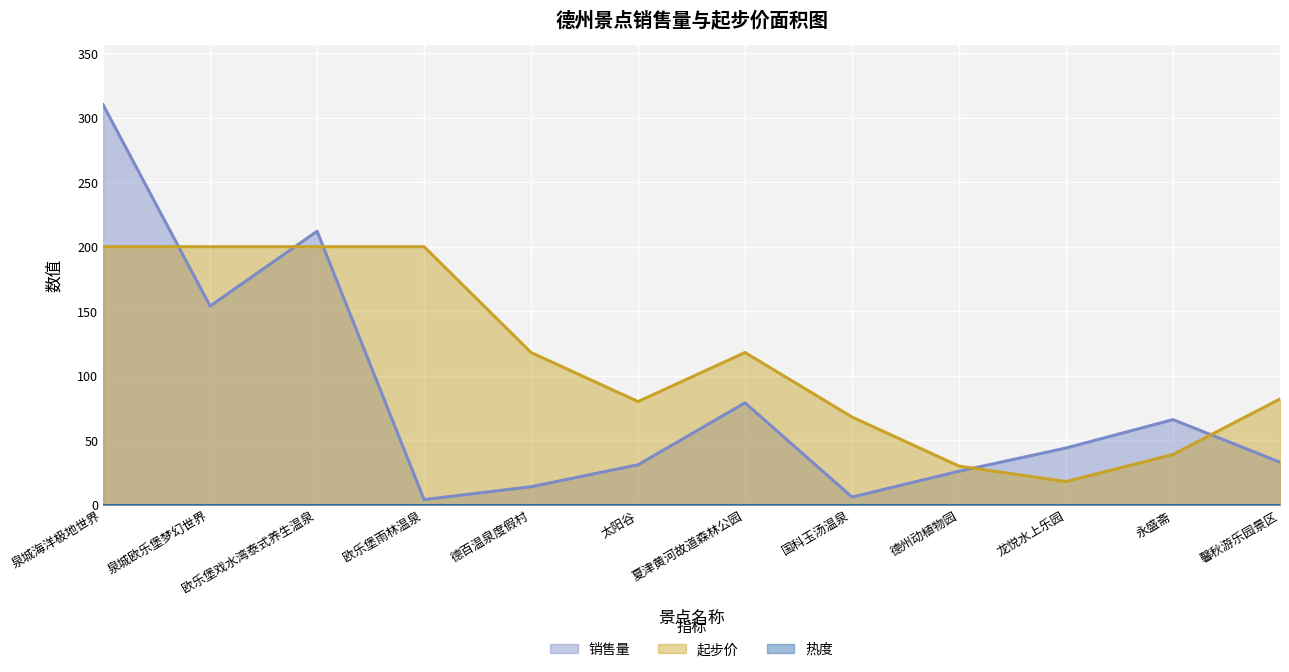

Where is 销售量 nearest to the value 157?

泉城欧乐堡梦幻世界